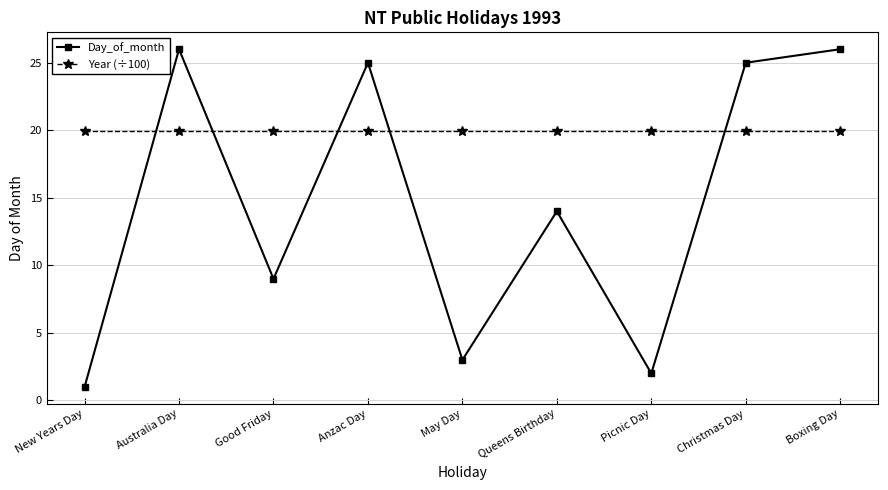

At which label is Day_of_month closest to 13?

Queens Birthday